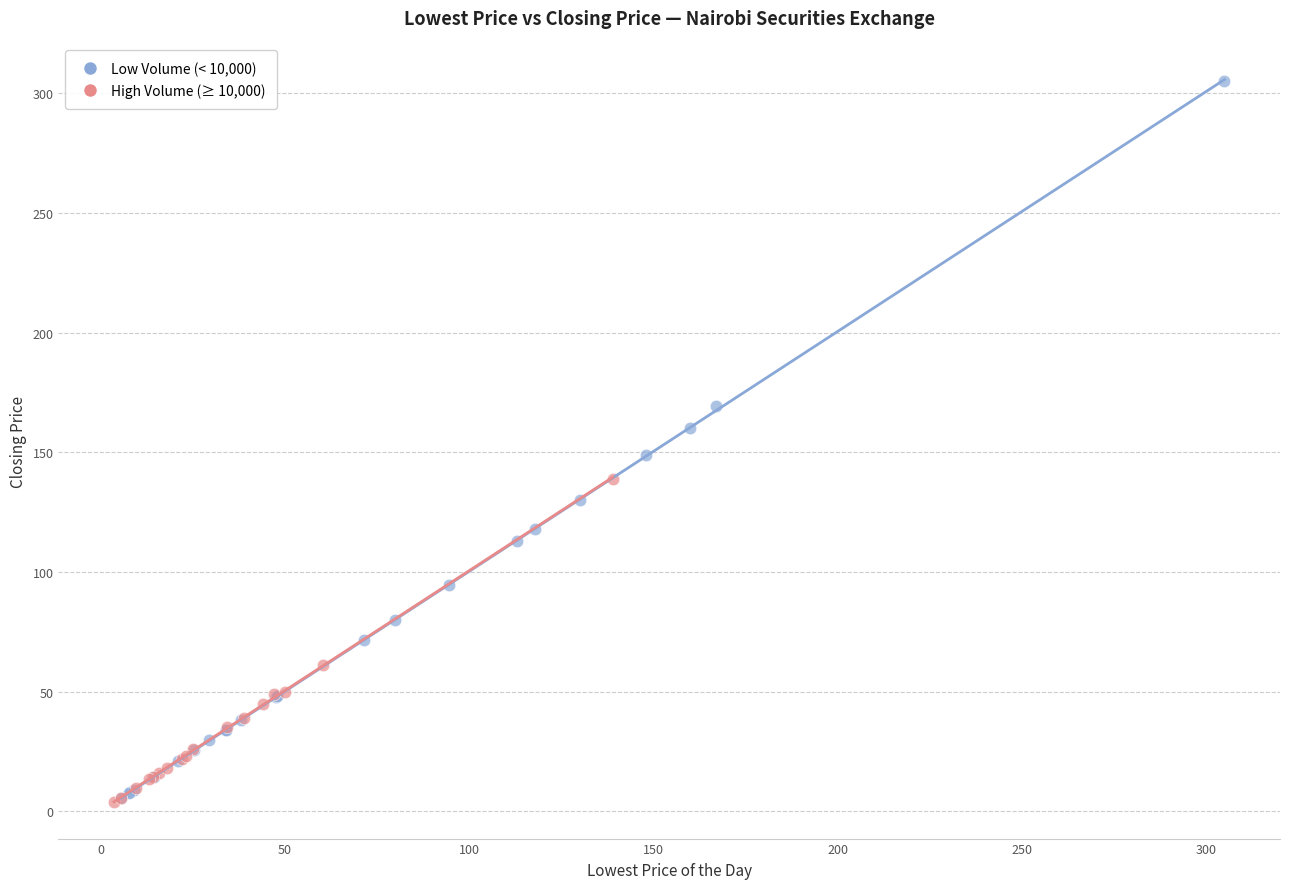

What are all the series names shown in the legend?

Low Volume (< 10,000), High Volume (≥ 10,000)